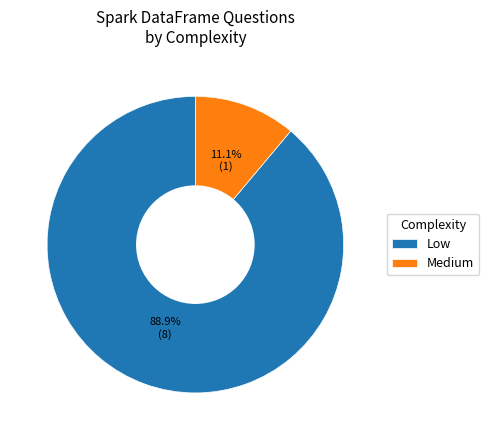

What percentage is the Low slice, to the nearest percent?

89%